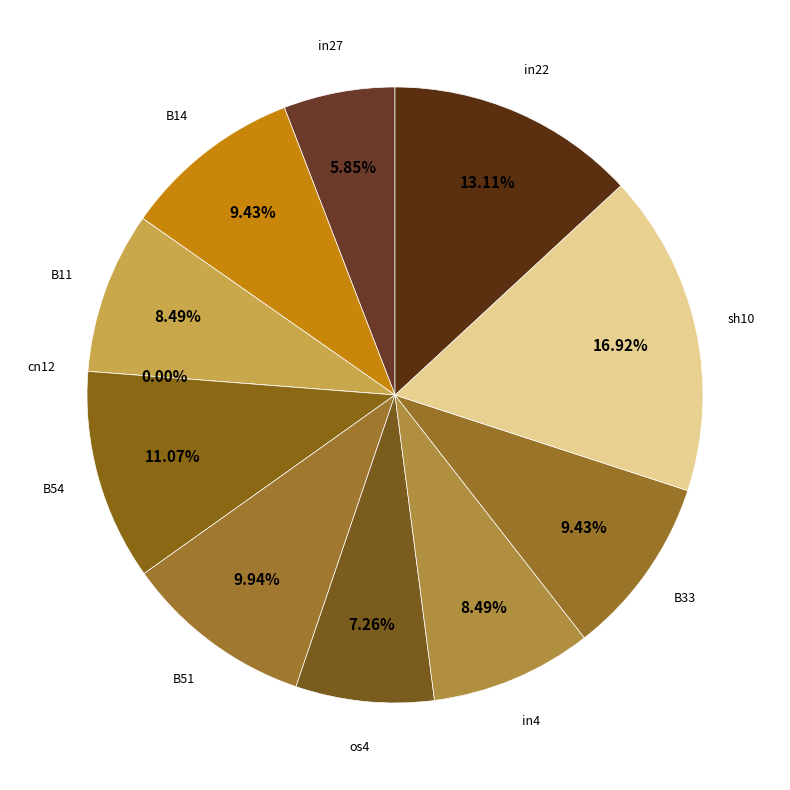

The B51 slice represents 22% of the pie. True or false?

False